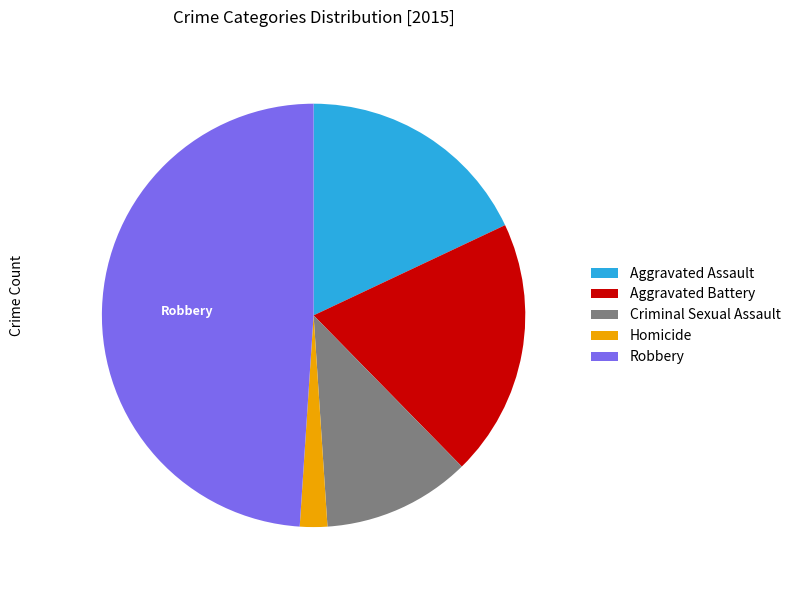

True or false: Criminal Sexual Assault accounts for 11% of the total.

True